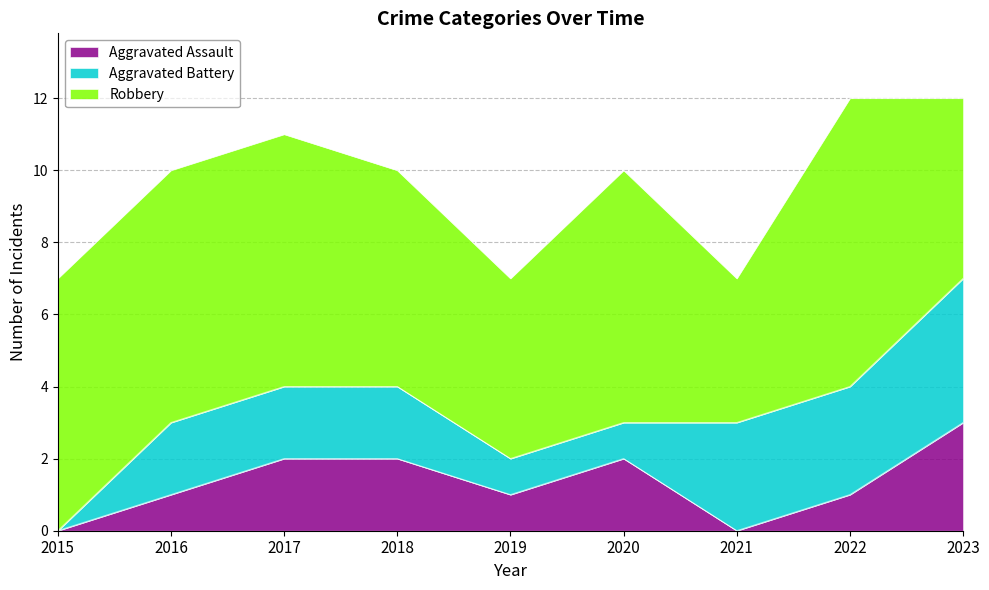

Rank the series by their maximum value, from lowest to highest.

Aggravated Assault, Aggravated Battery, Robbery